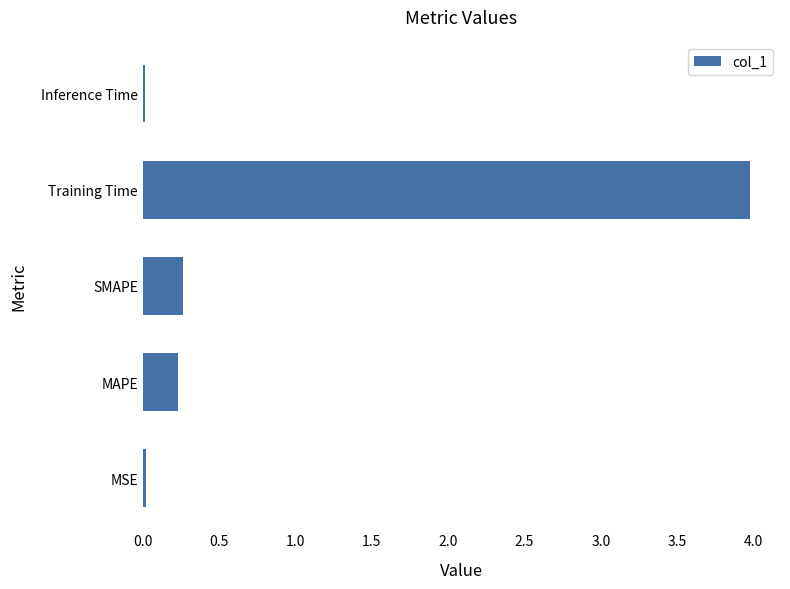

What is the maximum value shown in the chart?

4.0